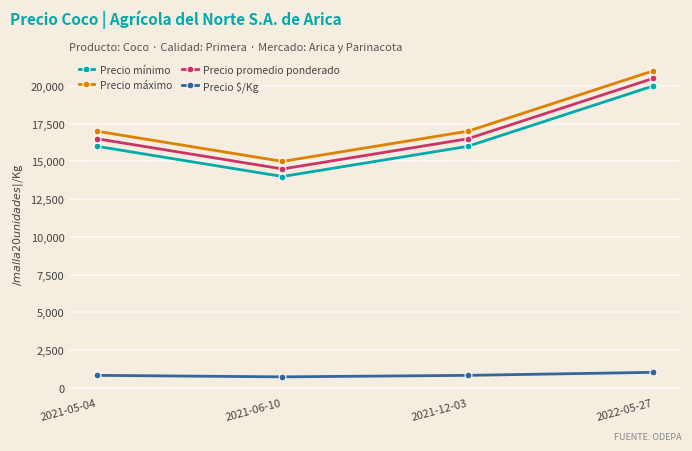

Is the value of Precio mínimo at 2022-05-27 greater than the value of Precio $/Kg at 2021-05-04?

Yes